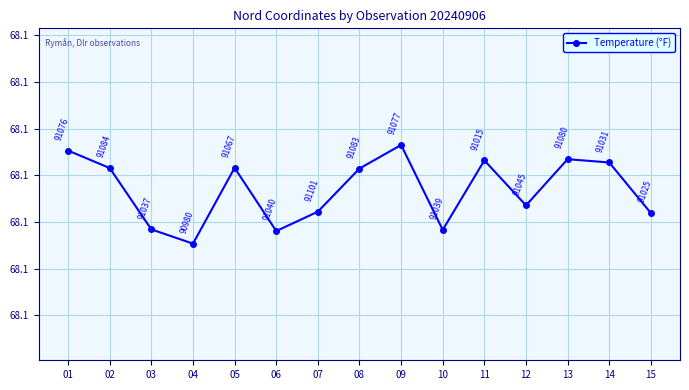

What is the average value?

68.1